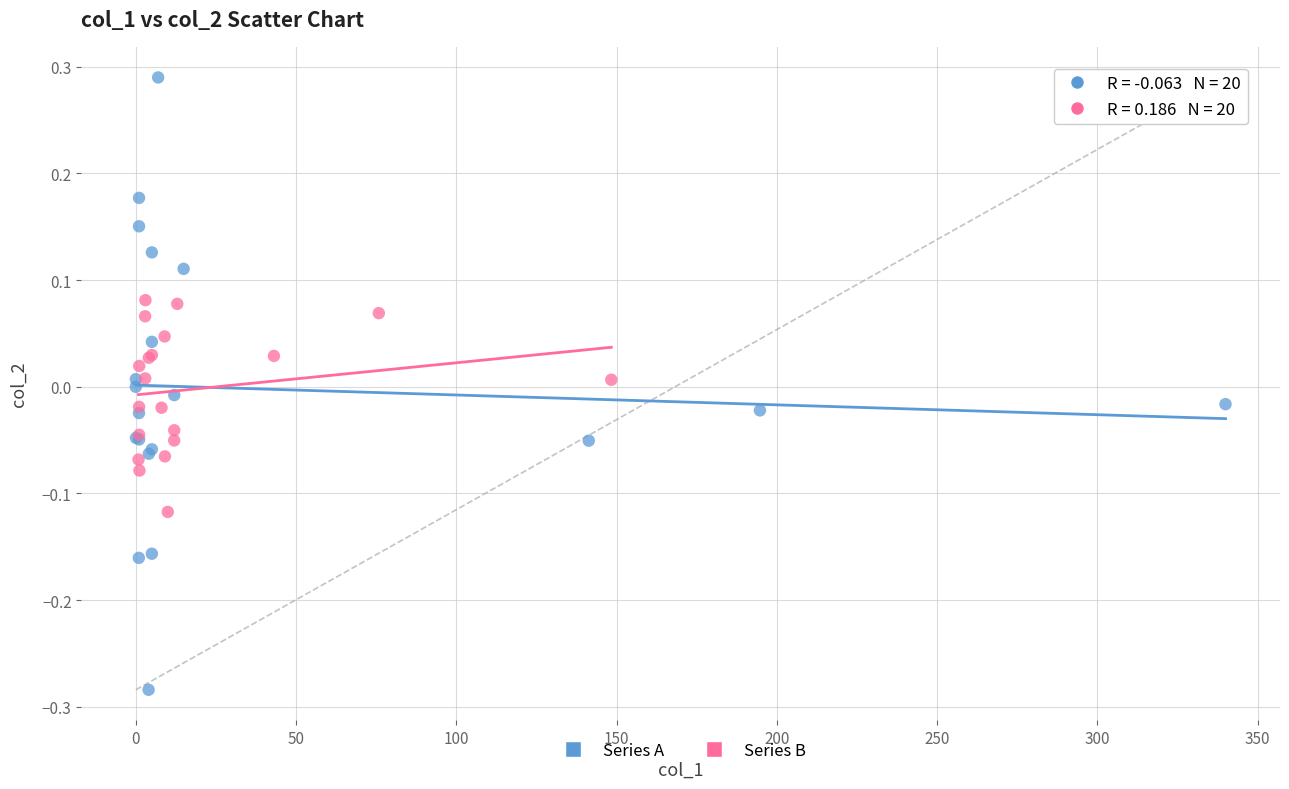

Which series contains the lowest Y value?

Series A